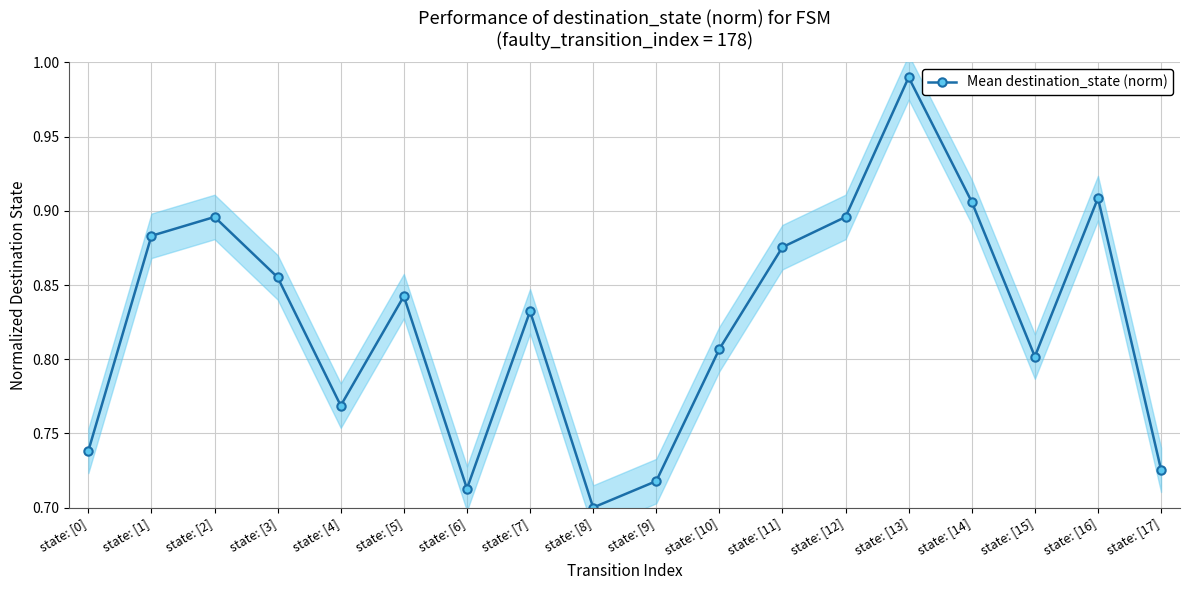

Reading left to right, what are all the values shown in this chart?

0.7	0.9	0.9	0.9	0.8	0.8	0.7	0.8	0.7	0.7	0.8	0.9	0.9	1.0	0.9	0.8	0.9	0.7